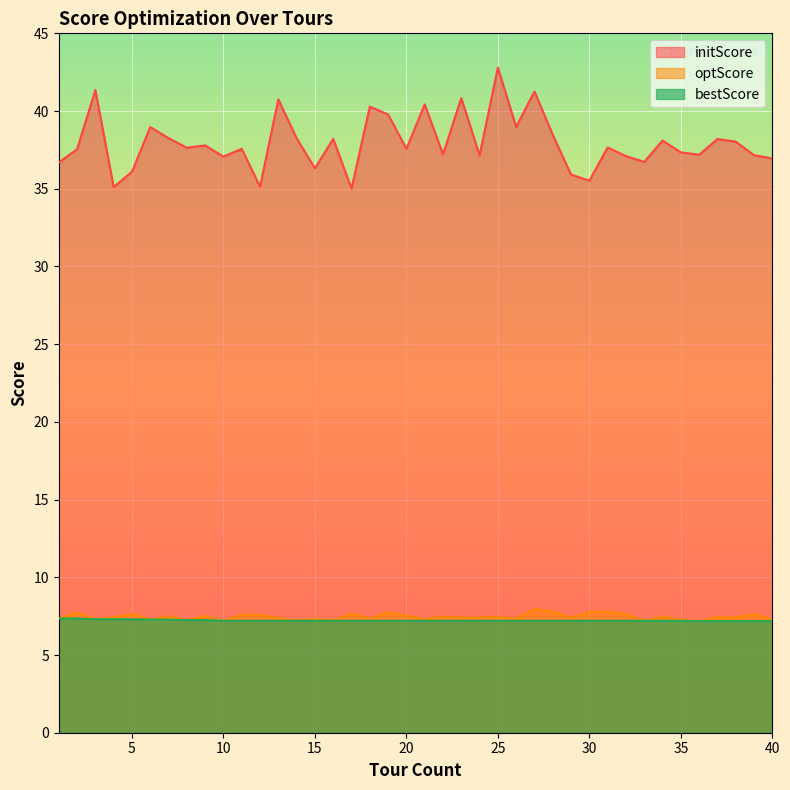

Count the bestScore values in the range 7 to 8.

40